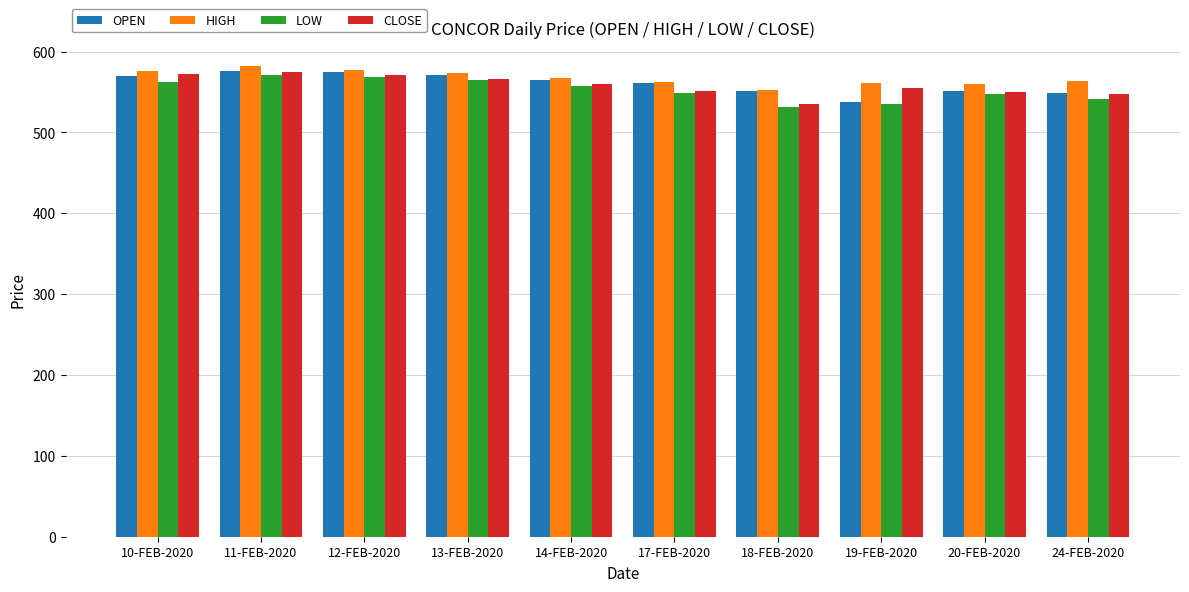

What is the total value across all series at 10-FEB-2020?

2280.8